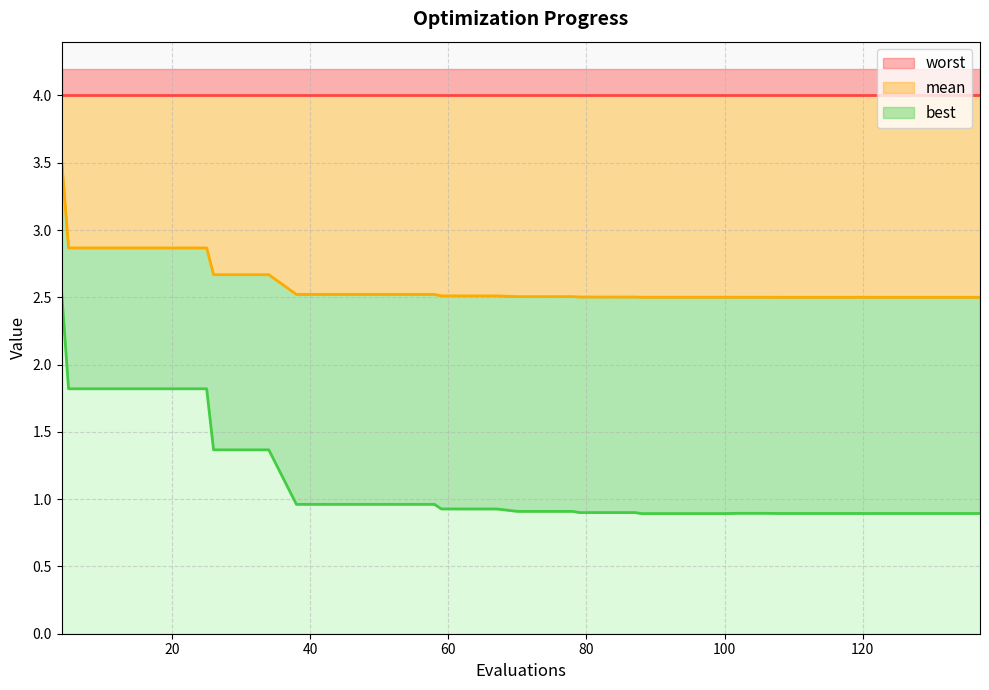

What is the average value of the mean series?

2.6